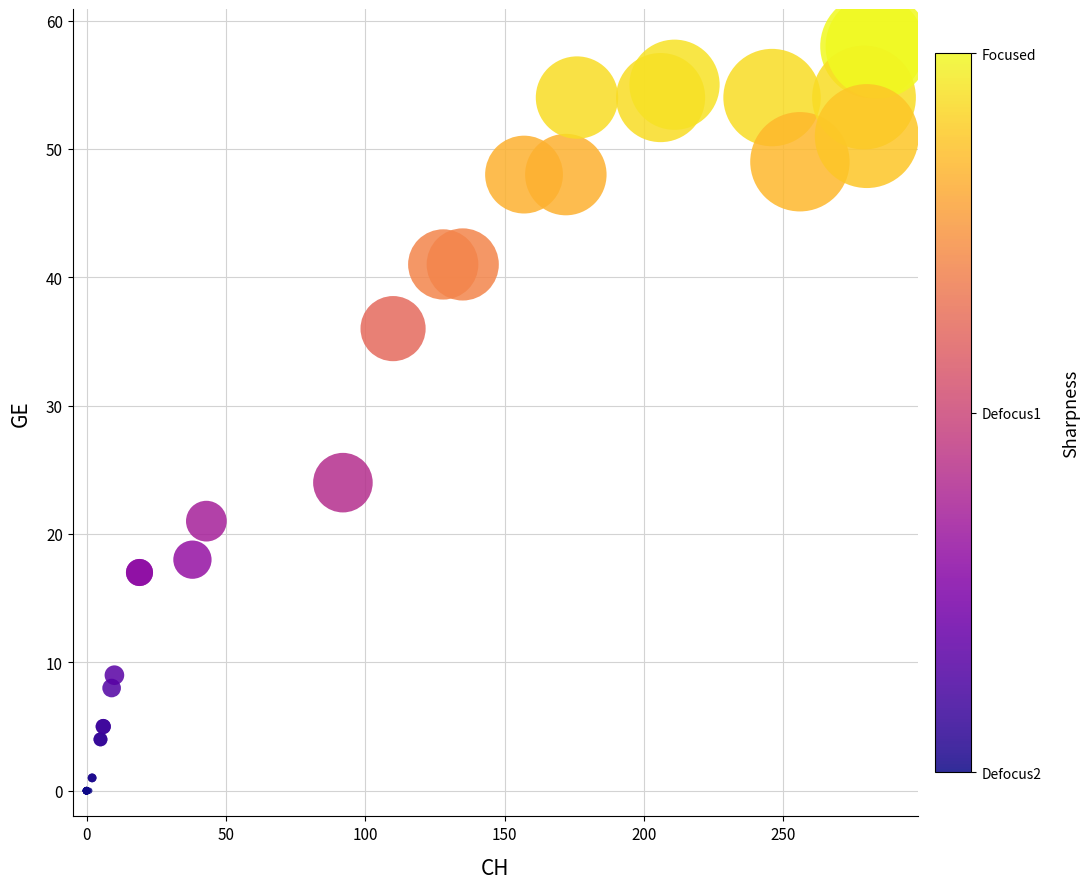

What Y value in the scatter plot is closest to 29?

24